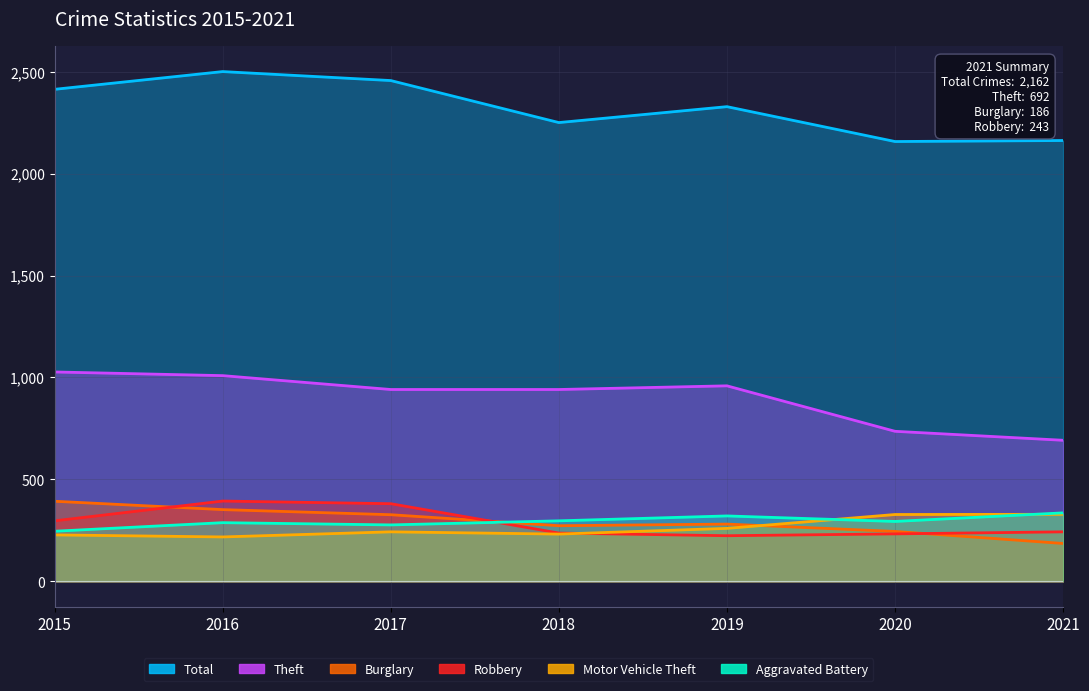

In Robbery, how many points are higher than both neighbors (excluding endpoints)?

1